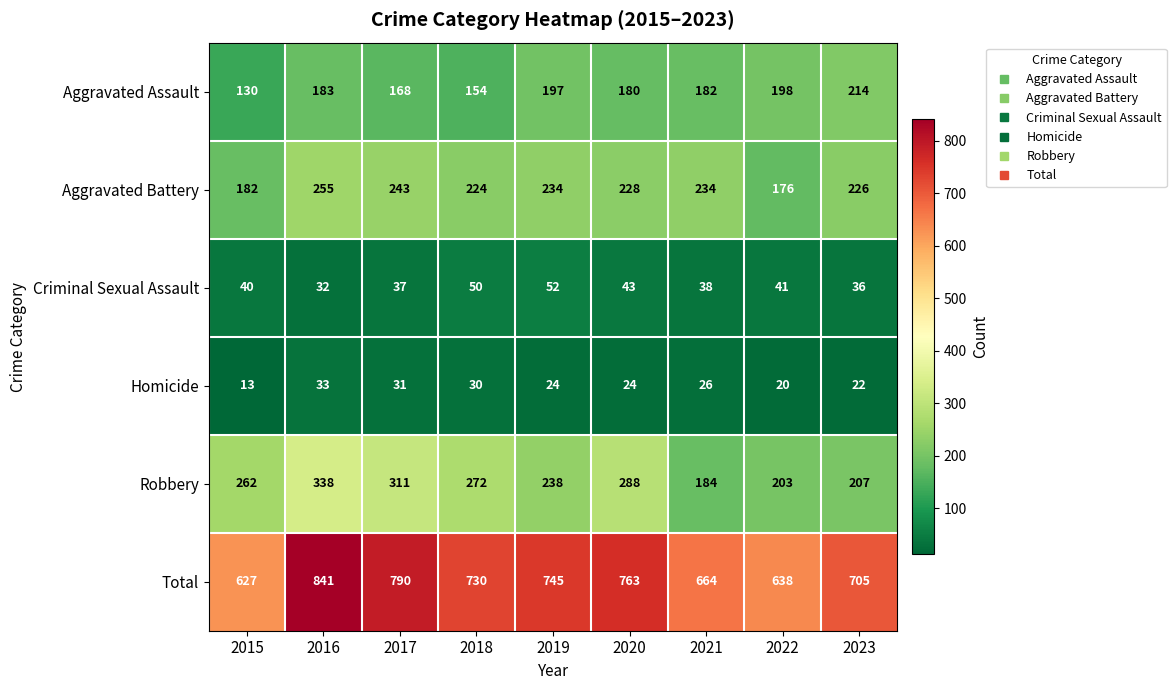

Which series has the largest range (max minus min)?

Total